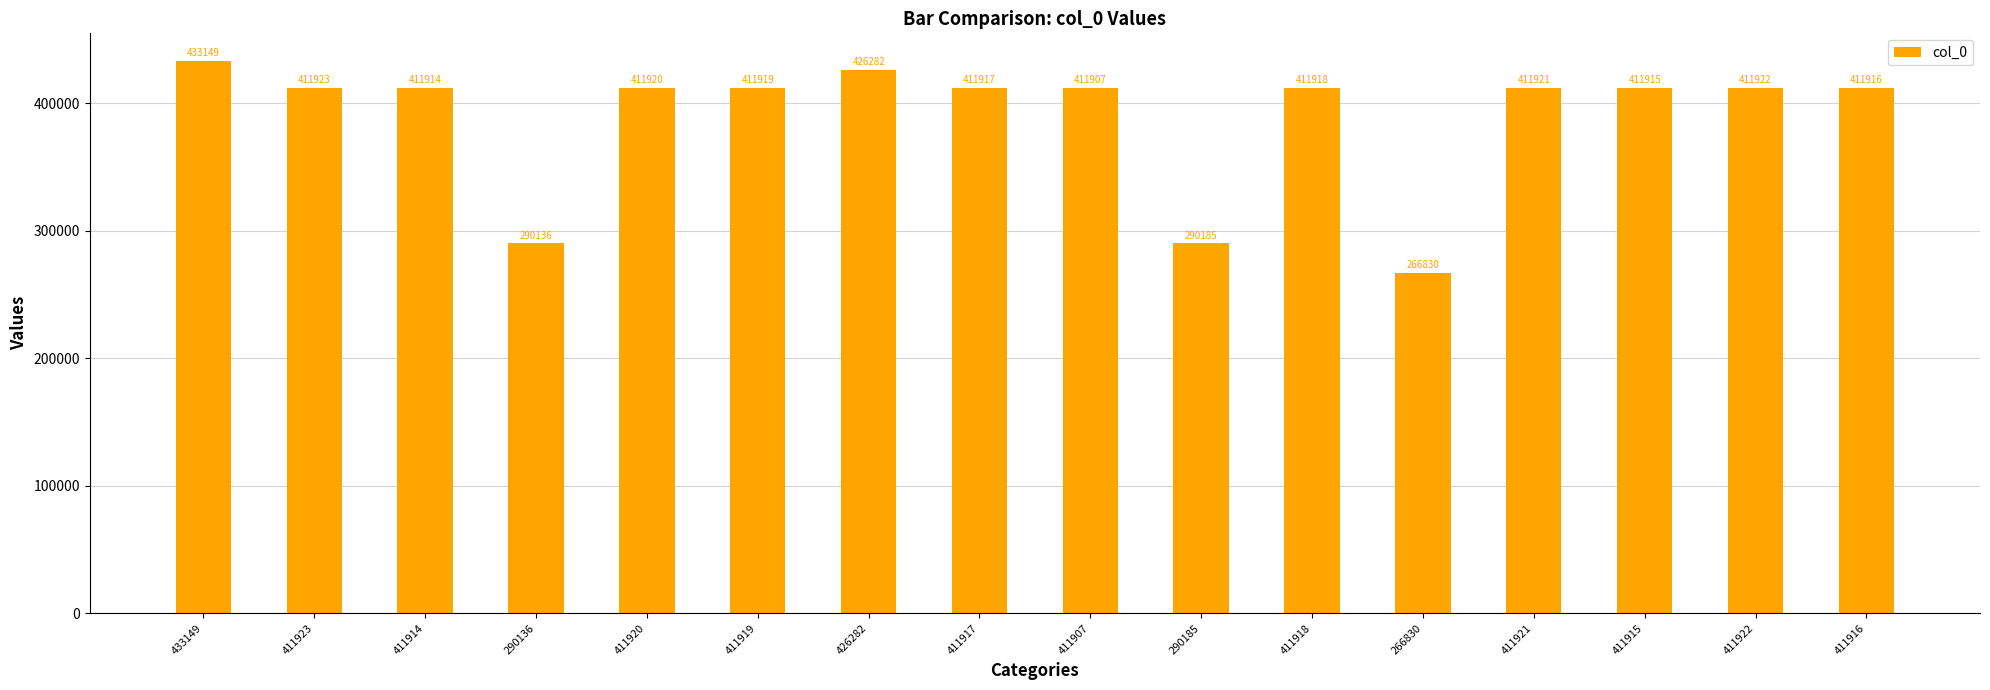

Read the value at 411919, to the nearest 50.

411900